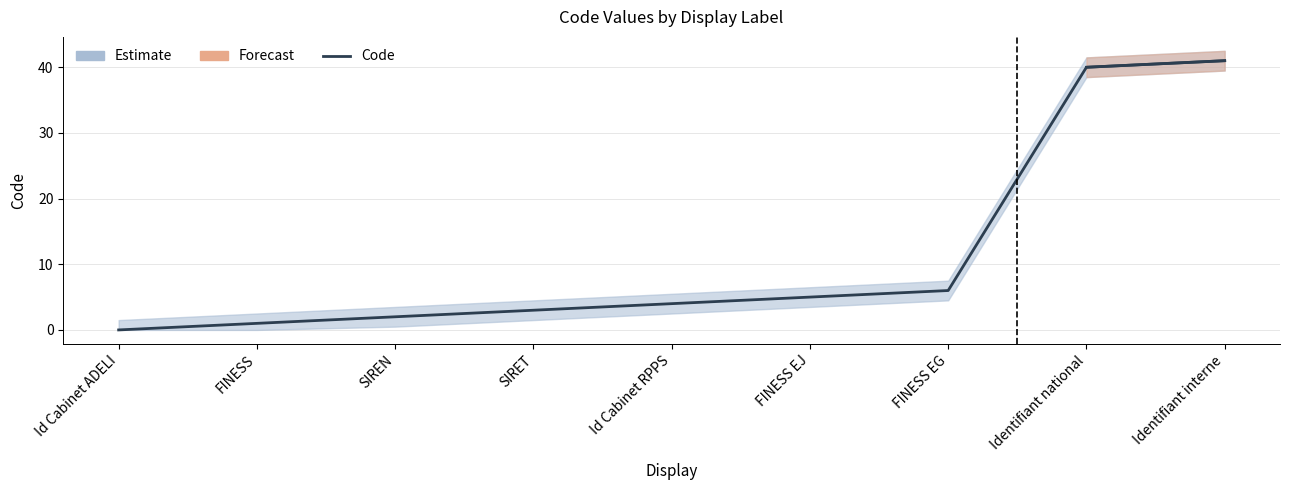

What is the difference between the second highest and second lowest values?

39